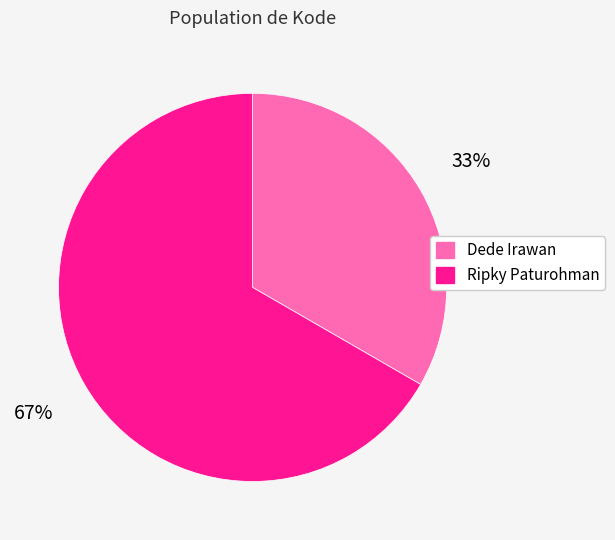

What is the largest slice in the pie chart?

Ripky Paturohman